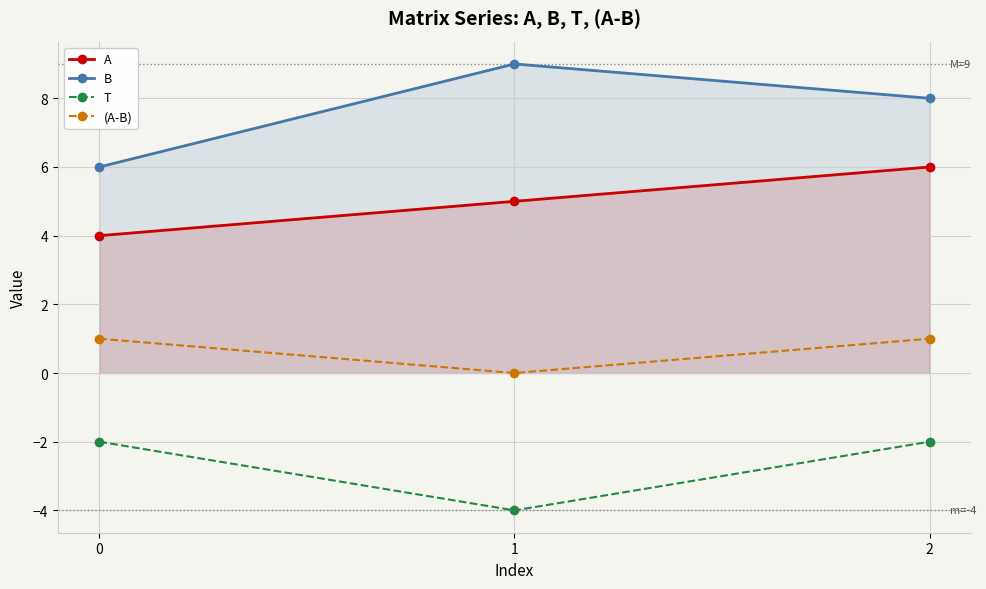

What is the highest value of the B series?

9